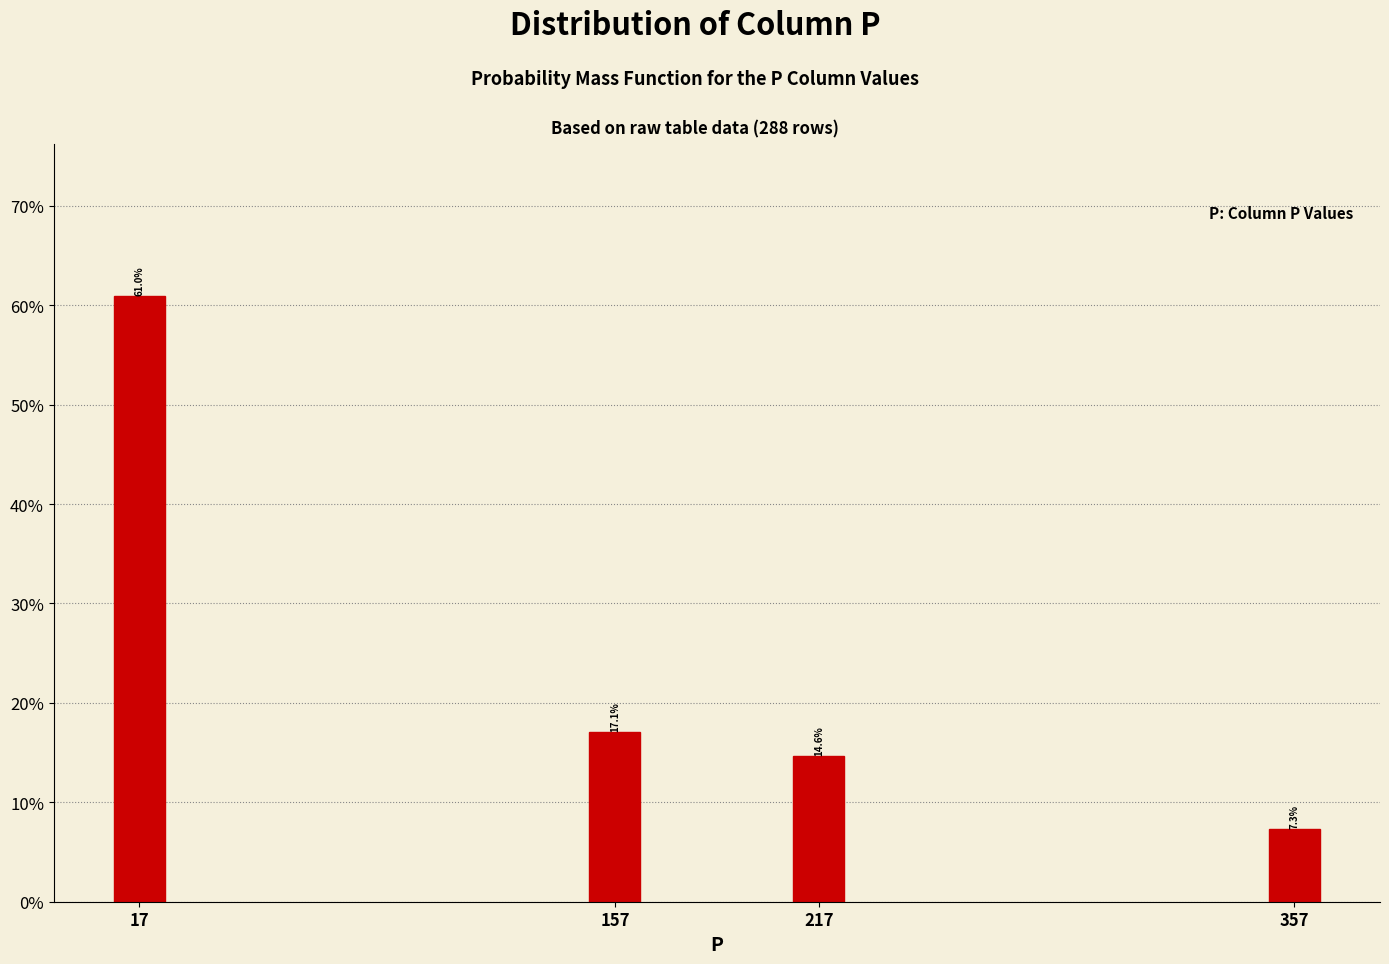

Reading left to right, transcribe all the data shown in this chart.

17=61.0	157=17.1	217=14.6	357=7.3